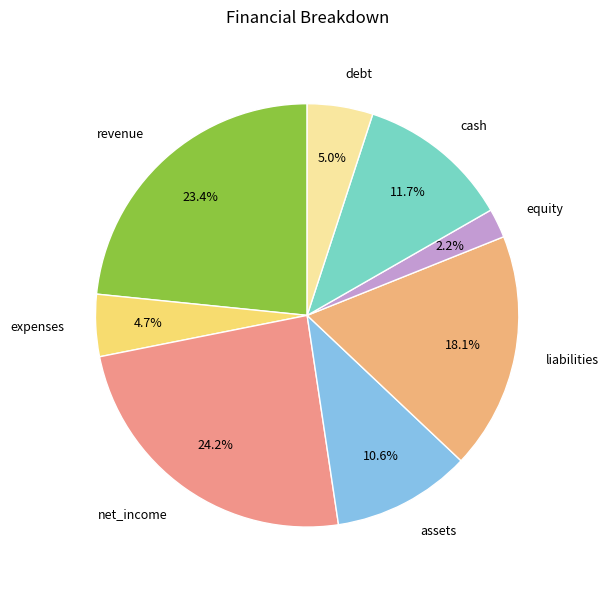

What is the smallest slice in the pie chart?

equity